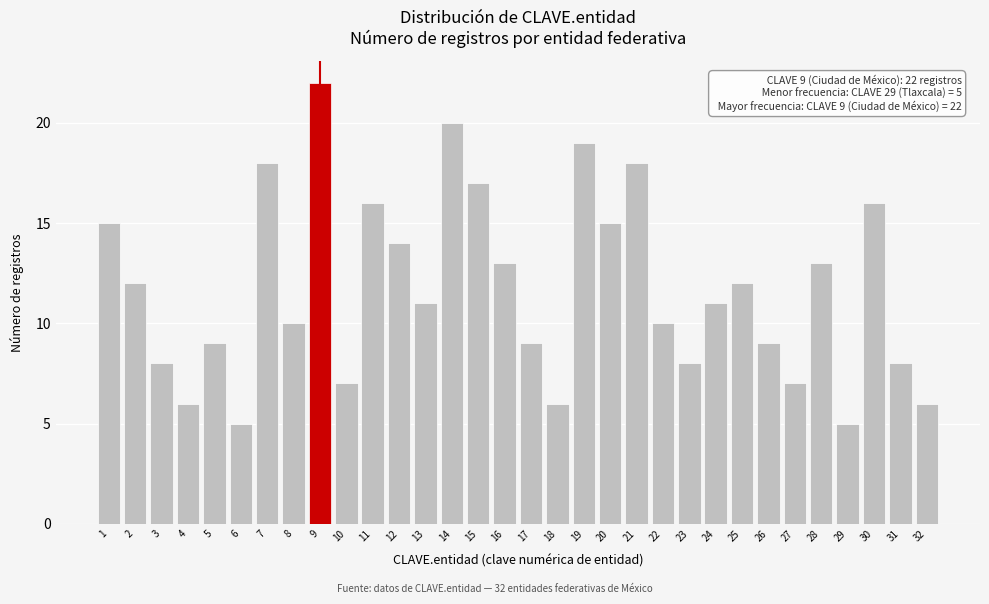

What is the change in value from 5 to 18?

-3